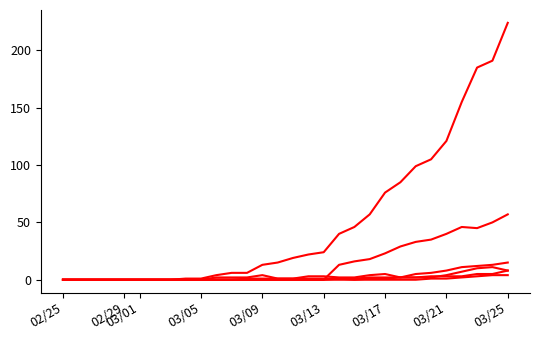

Does the chart display data point markers on the line(s)?

No